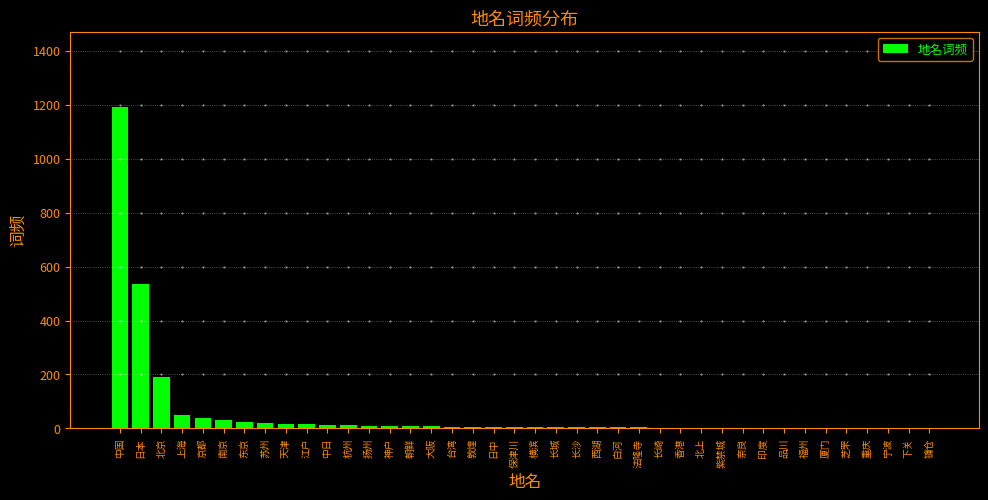

Which has a higher value, 日本 or 天津?

日本